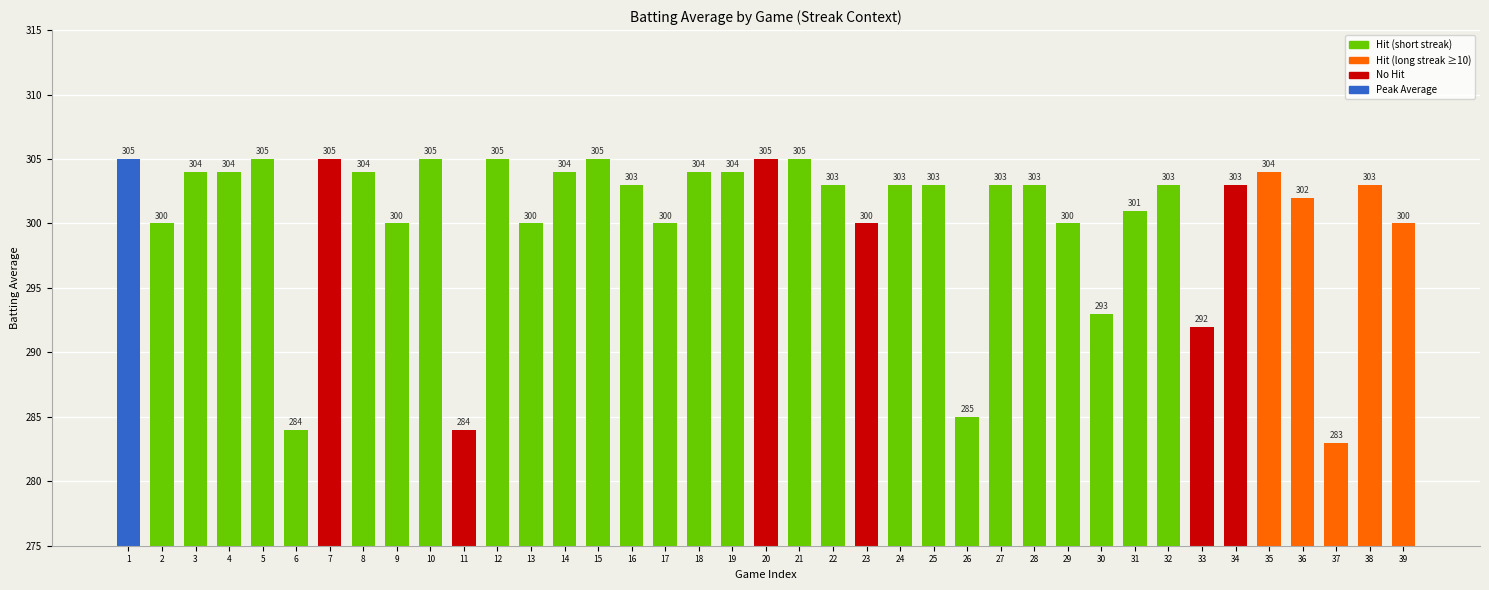

Is it true that the value at 37 is 283?

True